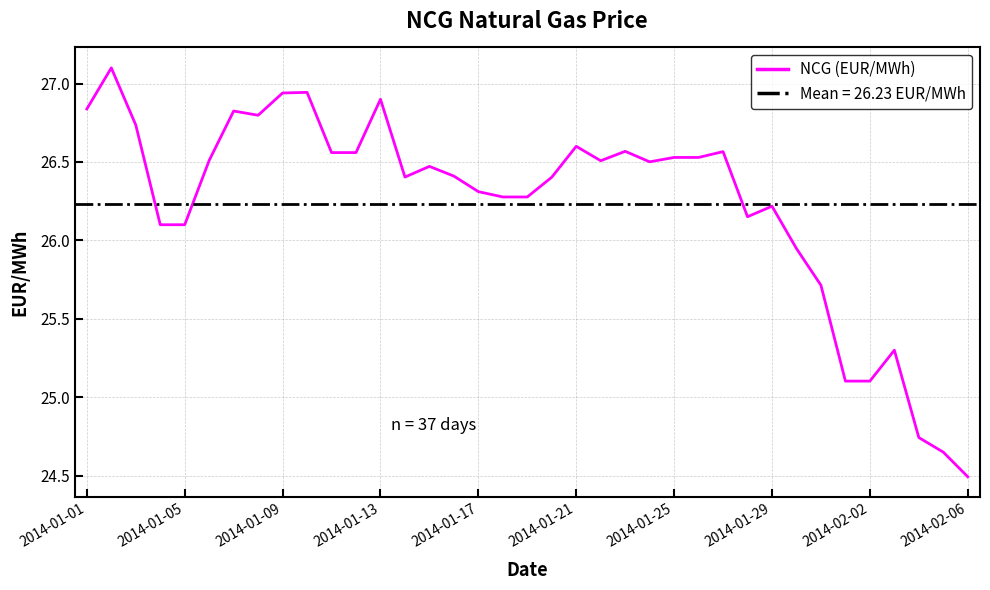

At which label does NCG (EUR/MWh) first exceed 26?

2014-01-01